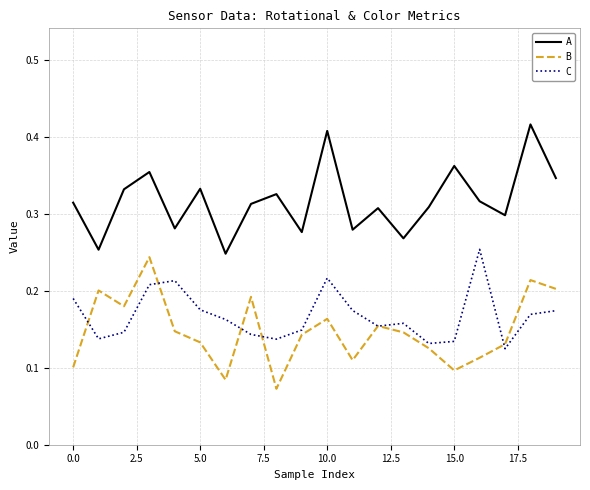

True or false: B and A cross at least once.

False